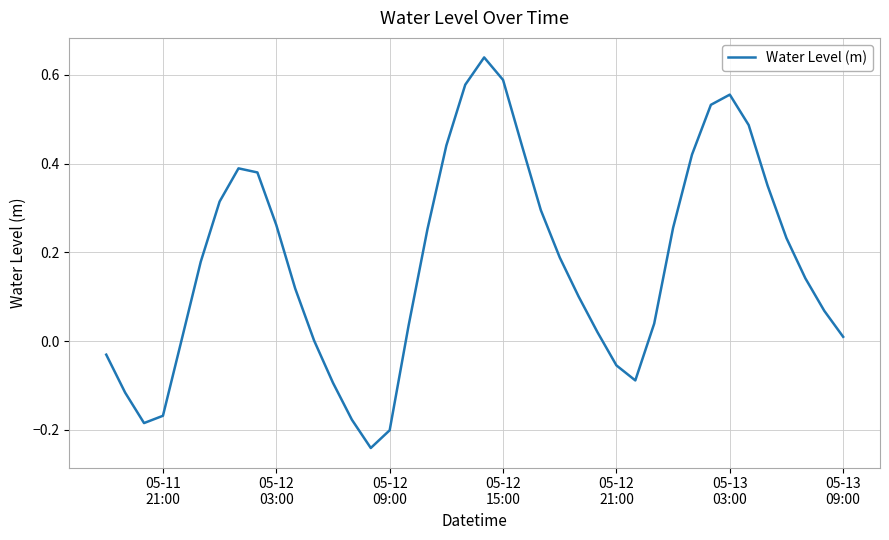

What is the difference between the maximum and minimum values?

0.9